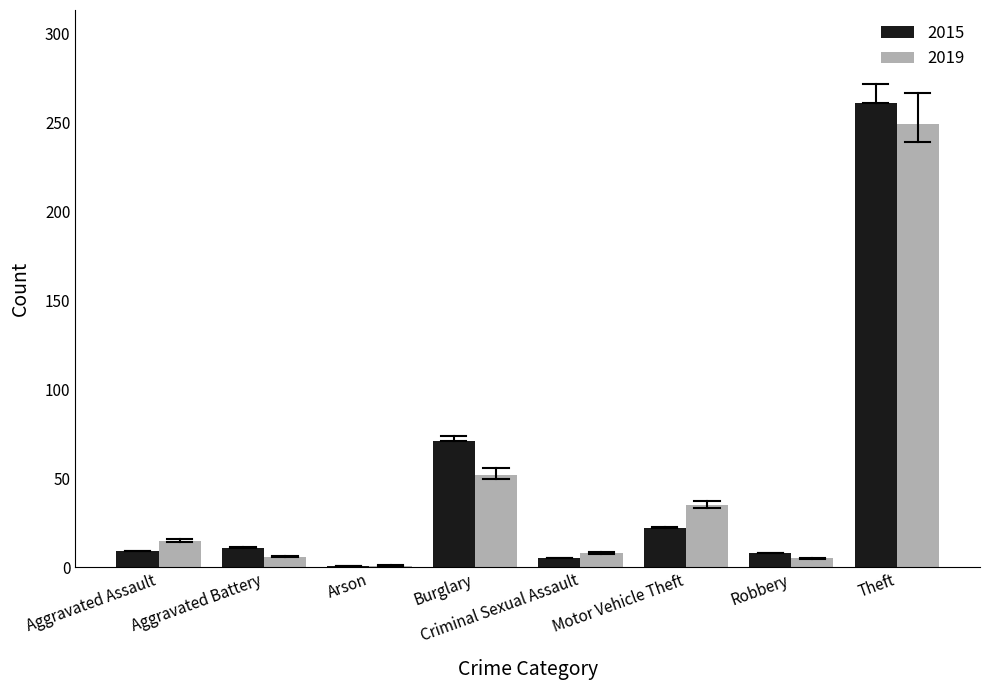

What is the difference between the maximum and second lowest values in the 2019 series?

244